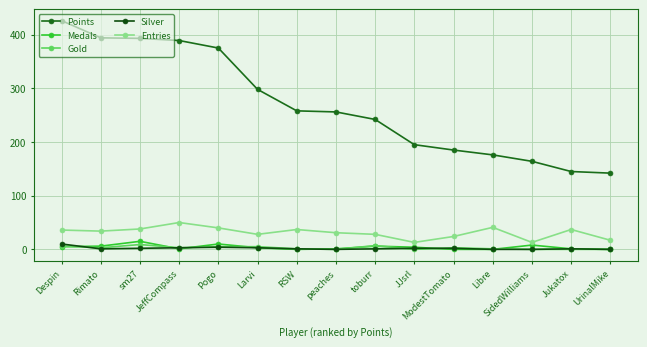

Where does the Gold series first go above 3?

Despin